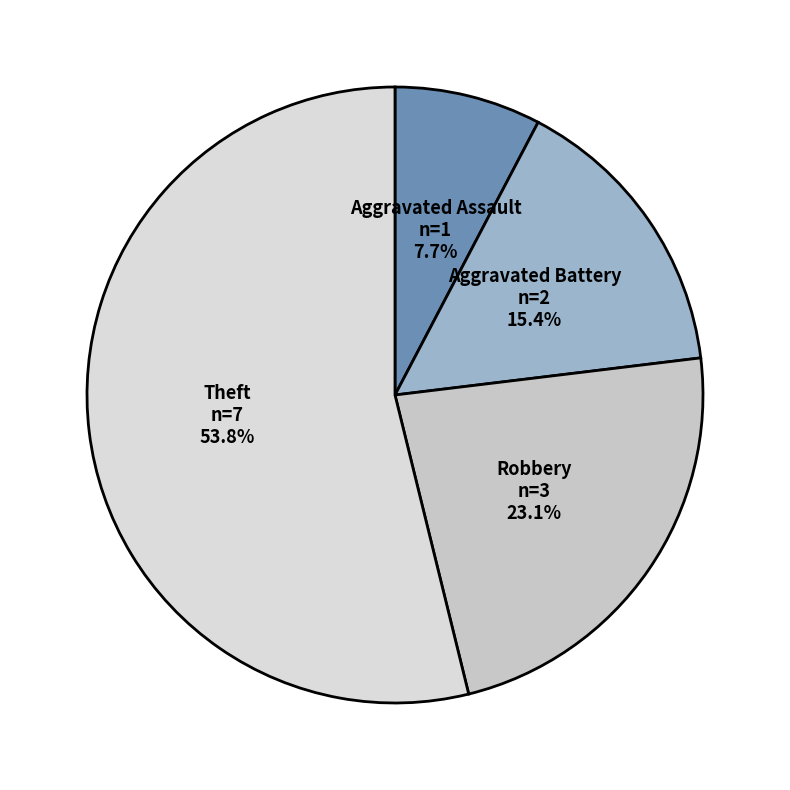

Approximately how many times larger is the value at Robbery compared to Theft?

0.4